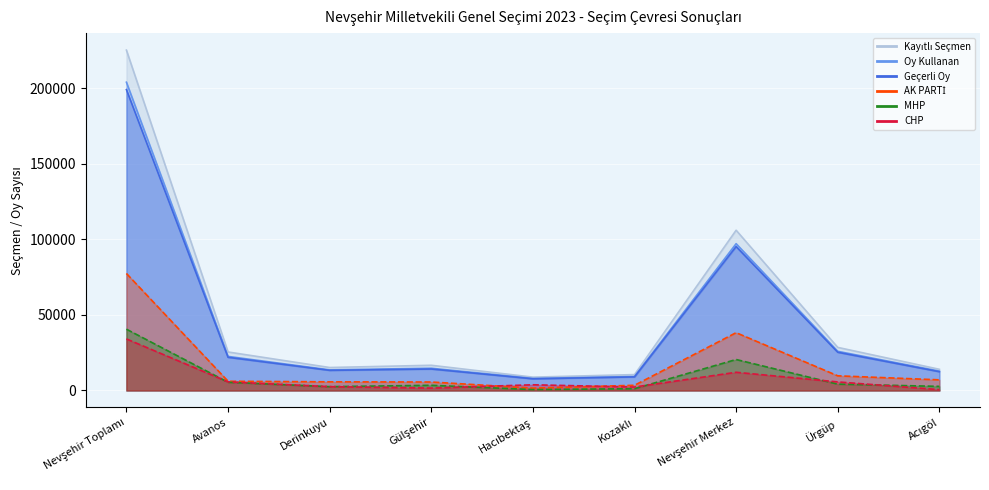

What value does the Oy Kullanan series have at Hacıbektaş, to the nearest 100?

8000